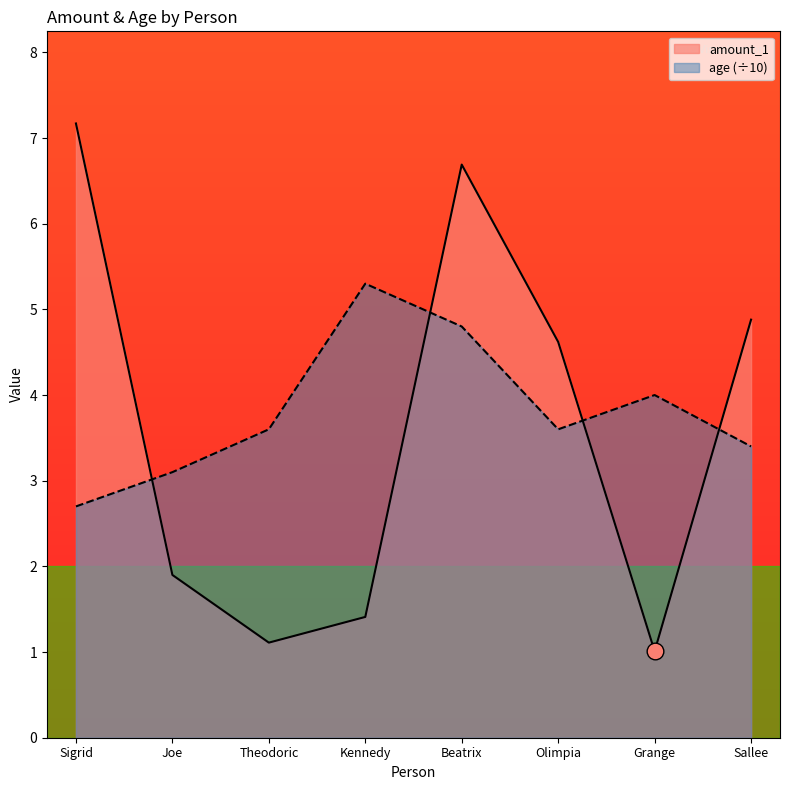

Which series has the widest spread of values?

amount_1